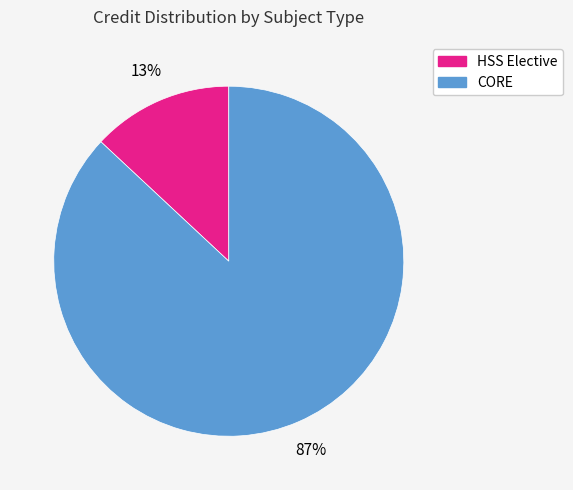

Is there any slice that represents more than half of the pie?

Yes